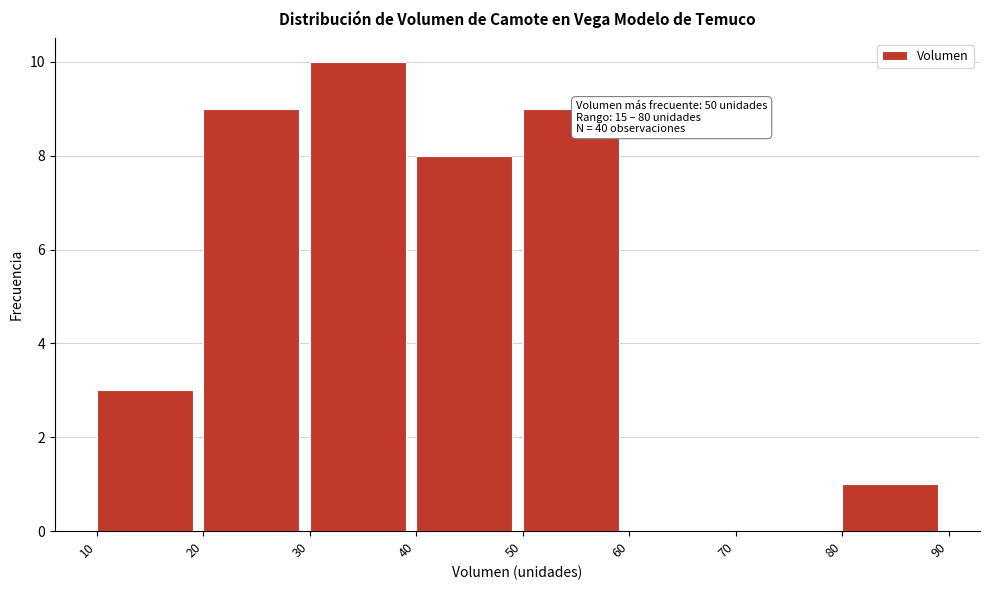

Which range on the x-axis has the tallest bar?

30 to 40